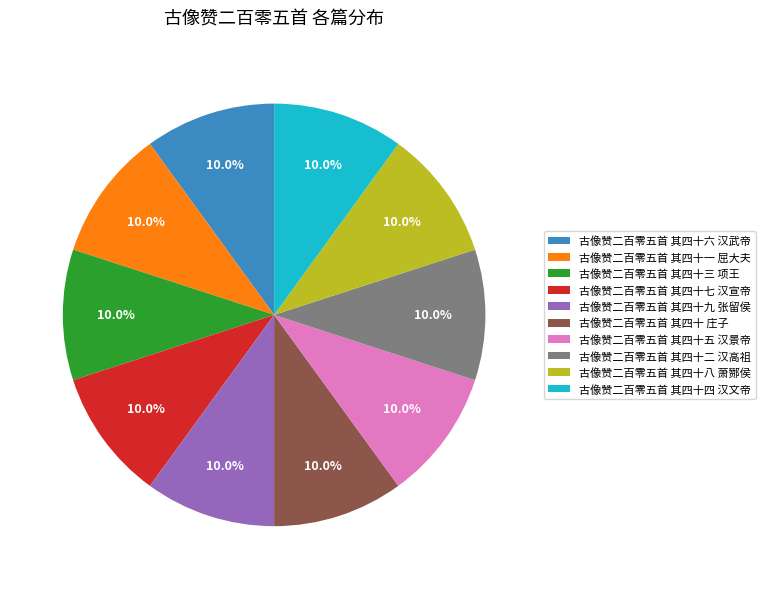

What is the total percentage of 古像赞二百零五首 其四十三 项王 and 古像赞二百零五首 其四十六 汉武帝?

20.0%